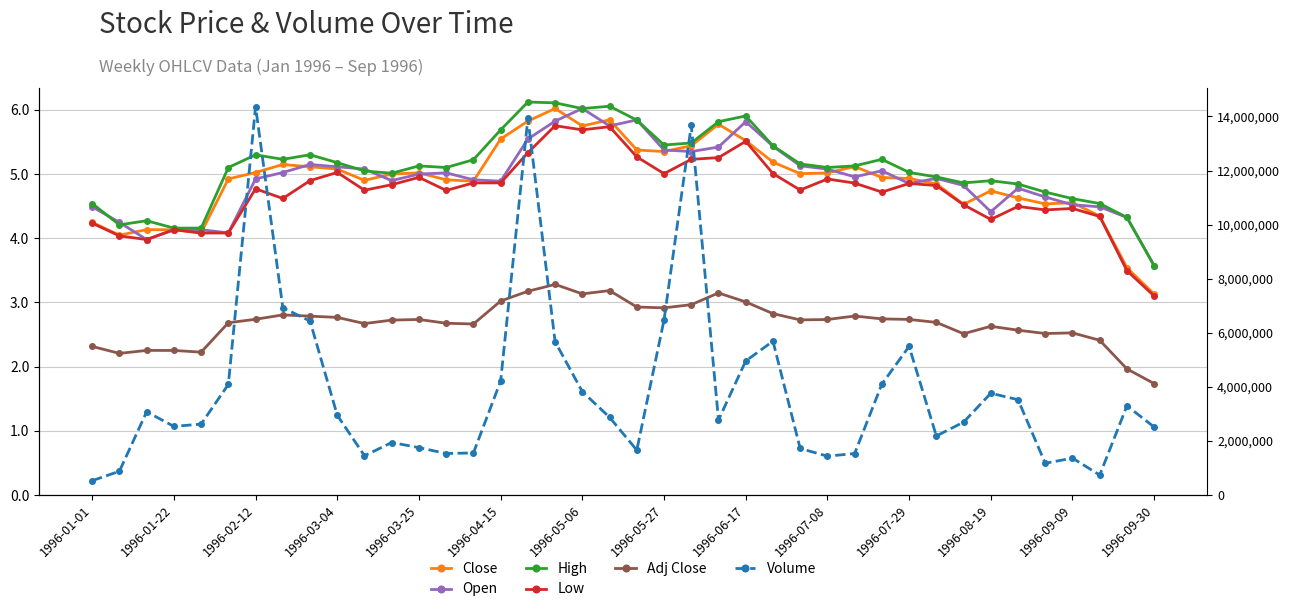

Reading right to left, what are all the values shown in this chart?

Close: 3.1	3.5	4.3	4.6	4.5	4.6	4.7	4.5	4.8	4.9	4.9	5.1	5.0	5.0	5.2	5.5	5.8	5.4	5.4	5.4	5.8	5.8	6.0	5.8	5.5	4.9	4.9	5.0	5.0	4.9	5.1	5.1	5.1	5.0	4.9	4.1	4.1	4.1	4.0	4.2
Open: 3.6	4.3	4.5	4.5	4.6	4.8	4.4	4.8	4.9	4.9	5.1	5.0	5.1	5.1	5.4	5.8	5.4	5.4	5.4	5.8	5.8	6.0	5.8	5.5	4.9	4.9	5.0	5.0	4.9	5.1	5.1	5.1	5.0	4.9	4.1	4.1	4.1	4.0	4.2	4.5
High: 3.6	4.3	4.5	4.6	4.7	4.8	4.9	4.9	5.0	5.0	5.2	5.1	5.1	5.2	5.4	5.9	5.8	5.5	5.5	5.8	6.1	6.0	6.1	6.1	5.7	5.2	5.1	5.1	5.0	5.0	5.2	5.3	5.2	5.3	5.1	4.2	4.2	4.3	4.2	4.5
Low: 3.1	3.5	4.3	4.5	4.4	4.5	4.3	4.5	4.8	4.9	4.7	4.9	4.9	4.8	5.0	5.5	5.3	5.2	5.0	5.3	5.7	5.7	5.8	5.3	4.9	4.9	4.7	4.9	4.8	4.7	5.0	4.9	4.6	4.8	4.1	4.1	4.1	4.0	4.0	4.2
Adj Close: 1.7	2.0	2.4	2.5	2.5	2.6	2.6	2.5	2.7	2.7	2.7	2.8	2.7	2.7	2.8	3.0	3.1	3.0	2.9	2.9	3.2	3.1	3.3	3.2	3.0	2.7	2.7	2.7	2.7	2.7	2.8	2.8	2.8	2.7	2.7	2.2	2.3	2.3	2.2	2.3
Volume: 2512434.0	3296344.0	736874.0	1364004.0	1171945.0	3523679.0	3762772.0	2692733.0	2183191.0	5495216.0	4099855.0	1532544.0	1434554.0	1720683.0	5687275.0	4954317.0	2775044.0	13671413.0	6471186.0	1657969.0	2873033.0	3821566.0	5667676.0	13934023.0	4213522.0	1556061.0	1532545.0	1752039.0	1940178.0	1450233.0	2947505.0	6431991.0	6925856.0	14361254.0	4088095.0	2622181.0	2535951.0	3076850.0	877978.0	529138.0